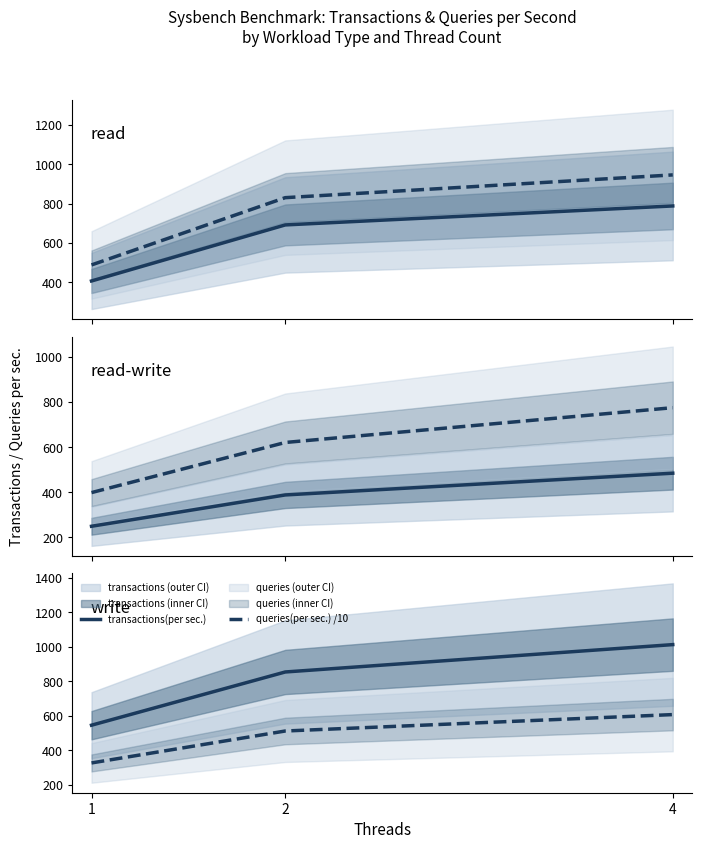

List the labels in order of queries(per sec.) /10 value, largest first.

4, 2, 1